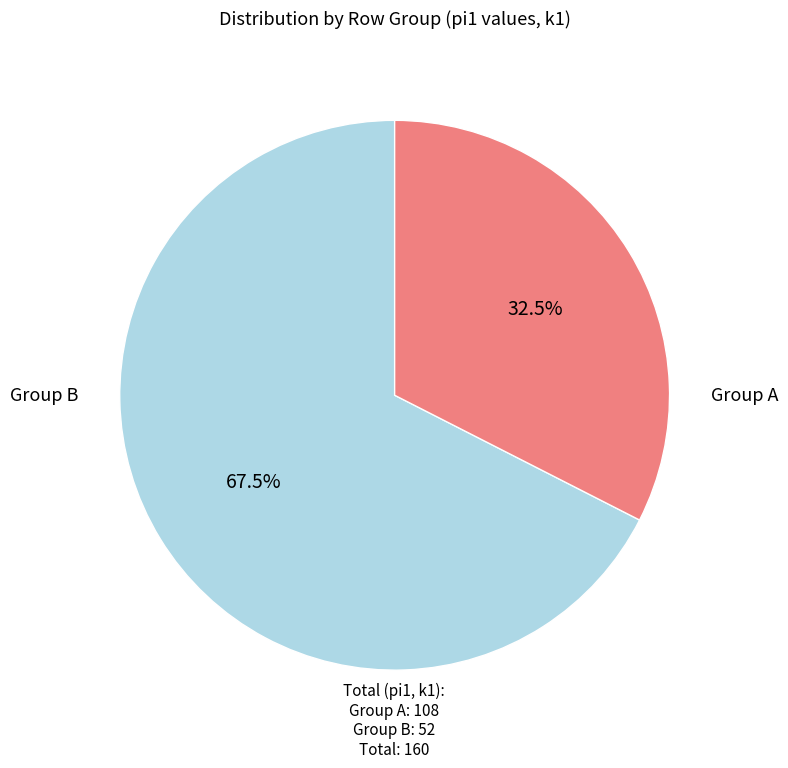

Is there a majority slice in this chart?

Yes